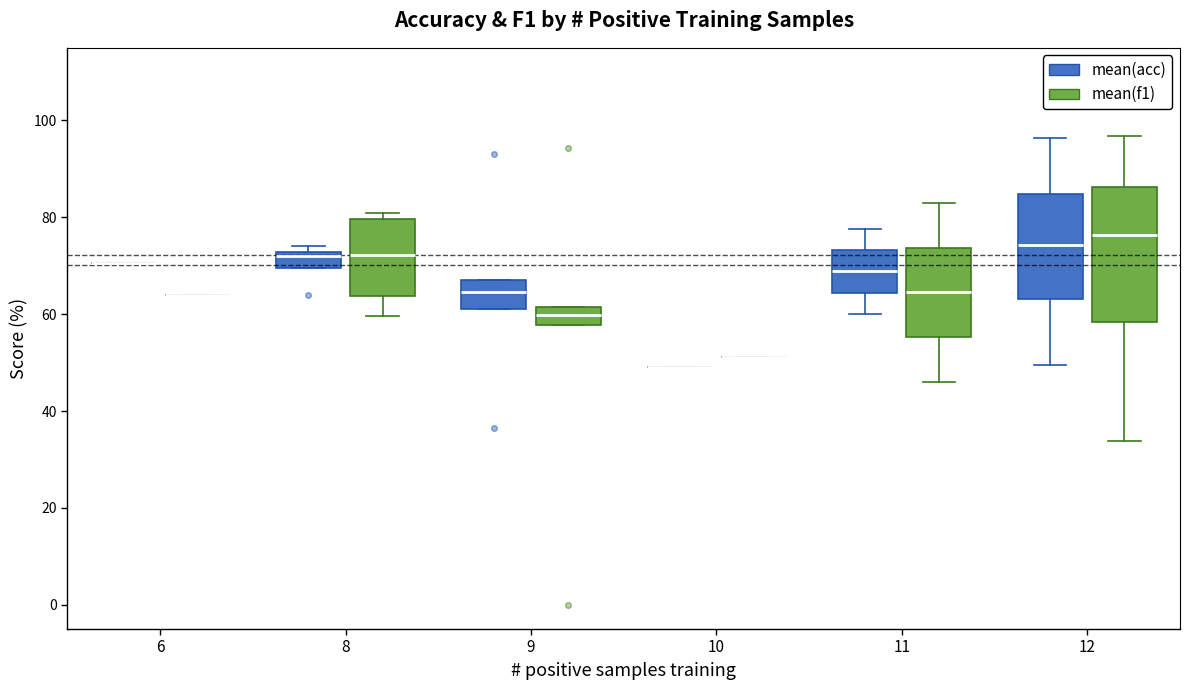

Comparing the boxes themselves (not the whiskers), which one is the tallest?

12 (mean(f1))